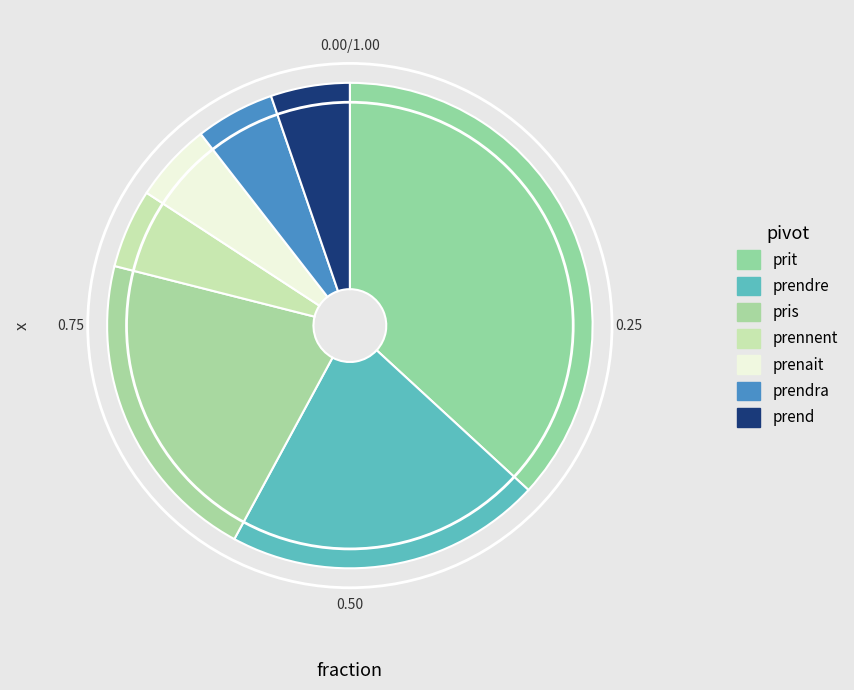

To the nearest percent, what is the combined percentage of prendra and prenait?

11%